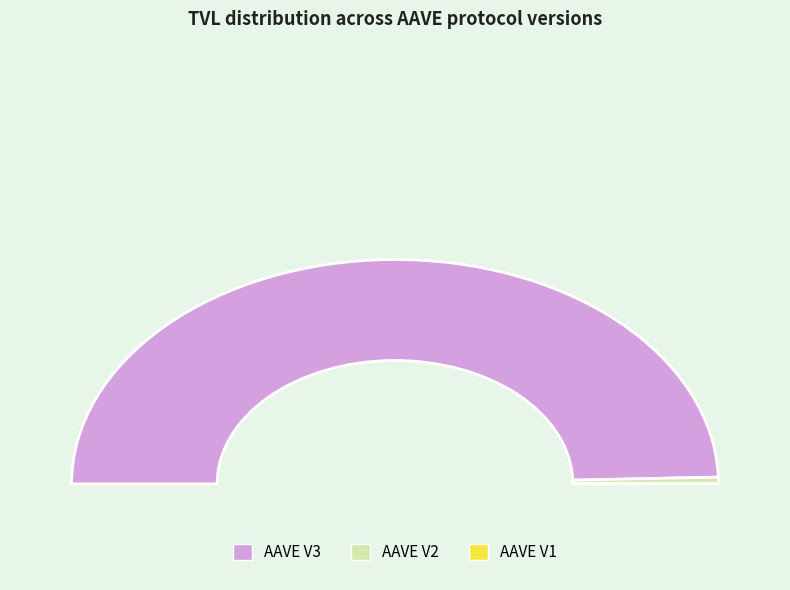

What is the change in value from AAVE V2 to AAVE V1?

-347618121.7